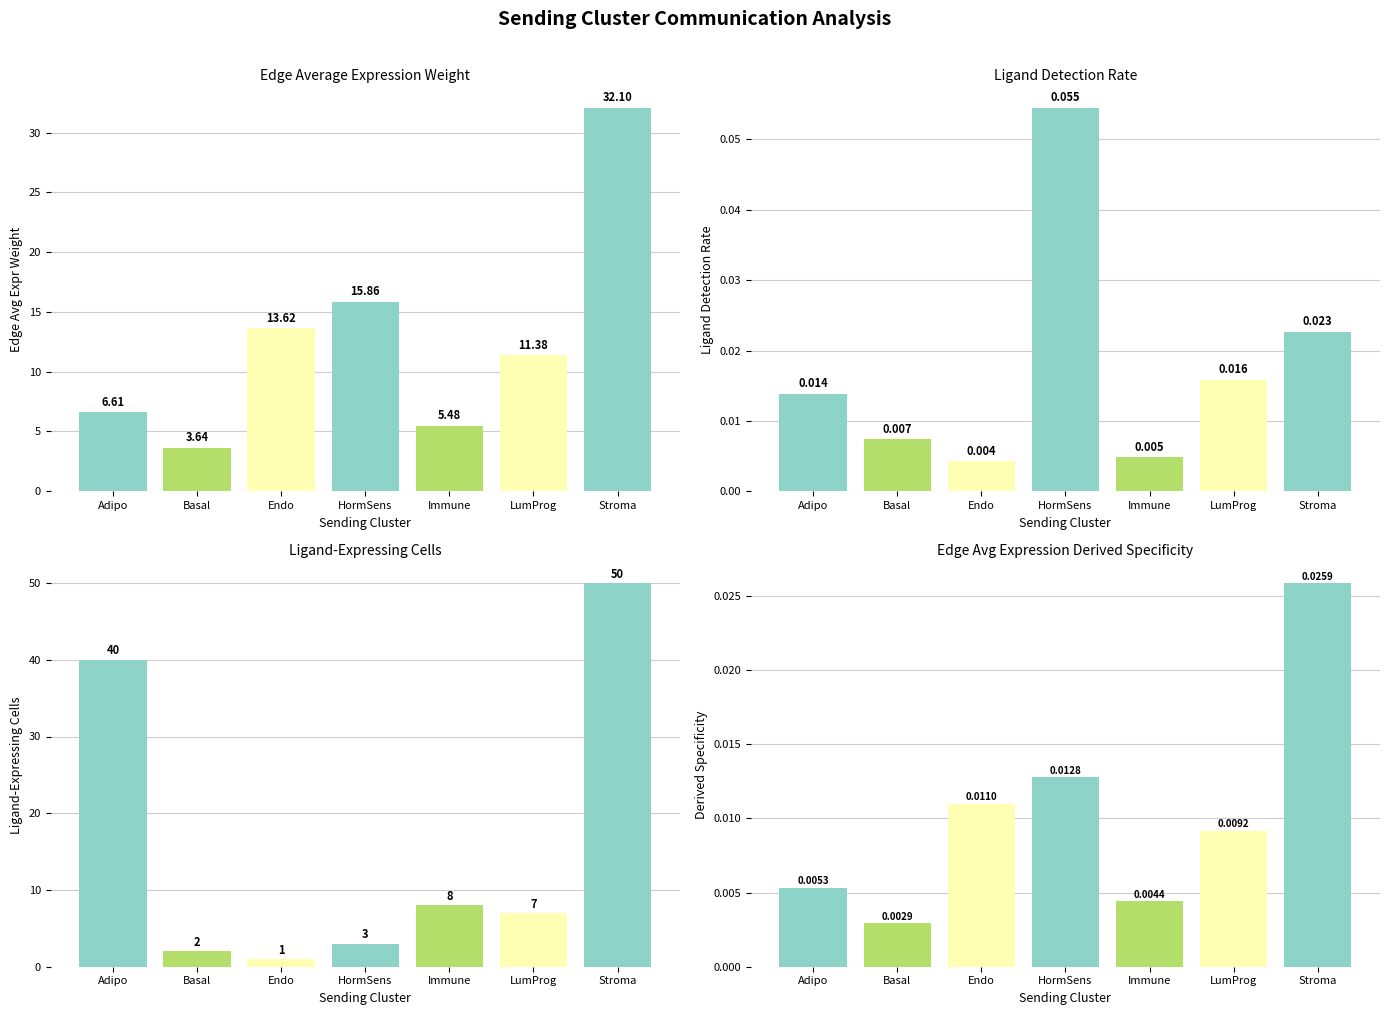

What is the minimum value for Edge average expression weight?

3.6